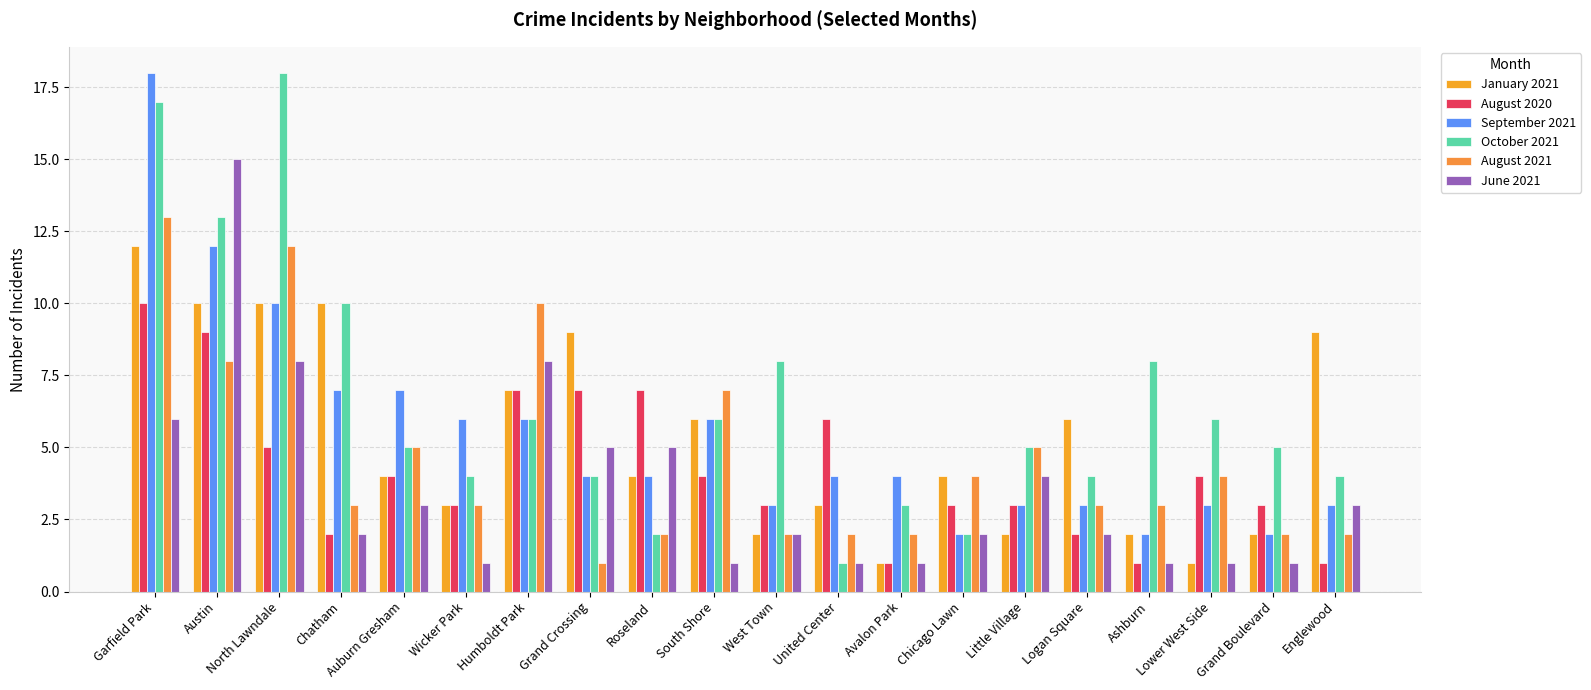

Reading left to right, transcribe all the data shown in this chart.

January 2021: 12	10	10	10	4	3	7	9	4	6	2	3	1	4	2	6	2	1	2	9
August 2020: 10	9	5	2	4	3	7	7	7	4	3	6	1	3	3	2	1	4	3	1
September 2021: 18	12	10	7	7	6	6	4	4	6	3	4	4	2	3	3	2	3	2	3
October 2021: 17	13	18	10	5	4	6	4	2	6	8	1	3	2	5	4	8	6	5	4
August 2021: 13	8	12	3	5	3	10	1	2	7	2	2	2	4	5	3	3	4	2	2
June 2021: 6	15	8	2	3	1	8	5	5	1	2	1	1	2	4	2	1	1	1	3